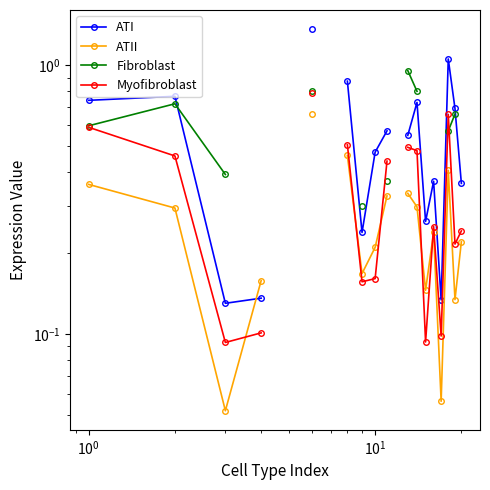

The ATII series shows 0.0 at 16. True or false?

False